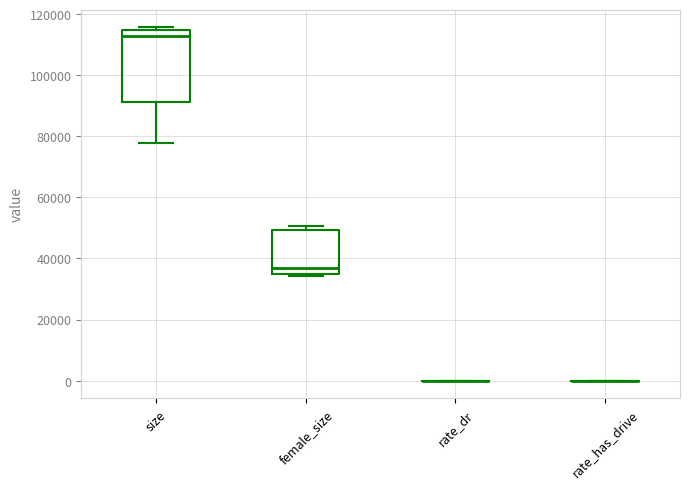

Where does the median line of the box for size sit on the y-axis? The values are not printed on the chart, so give them approximately, as read against the axis.

112000